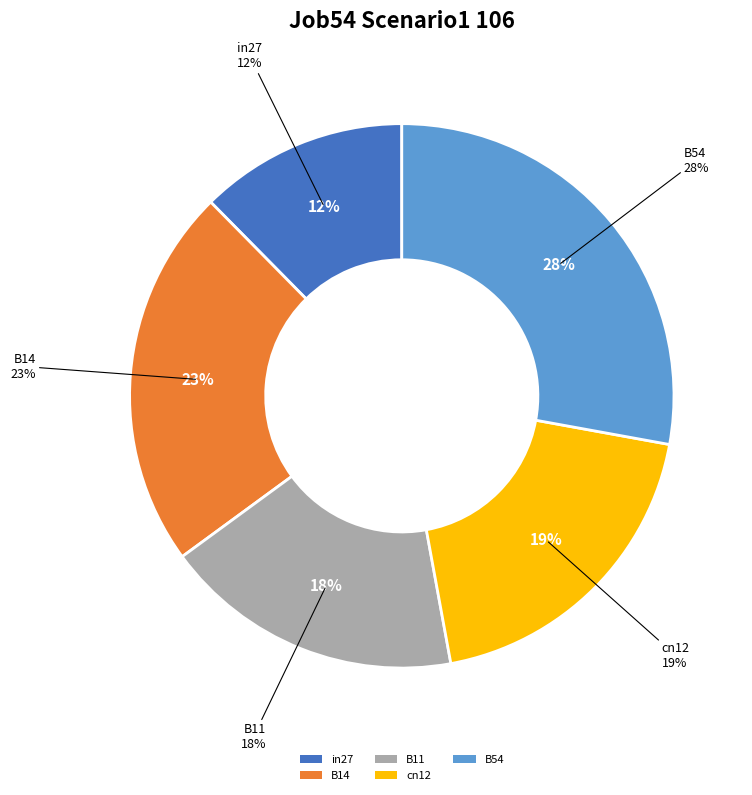

Is there a majority slice in this chart?

No